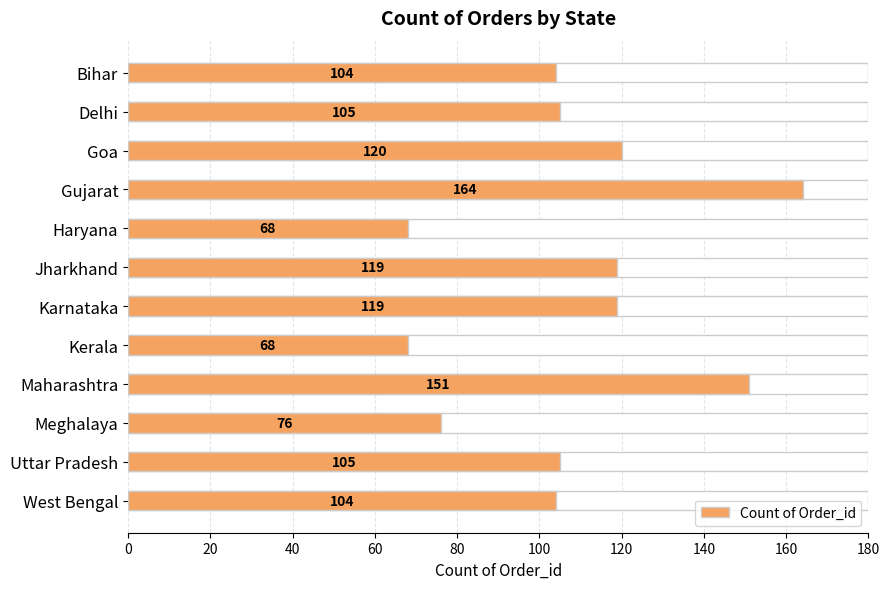

Reading right to left, list all the values displayed in this chart.

104	105	76	151	68	119	119	68	164	120	105	104